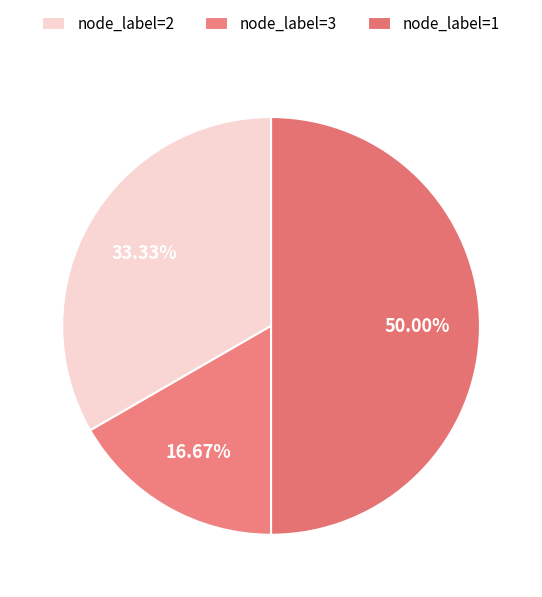

To the nearest percent, what is the difference between the largest and smallest slice percentages?

33%